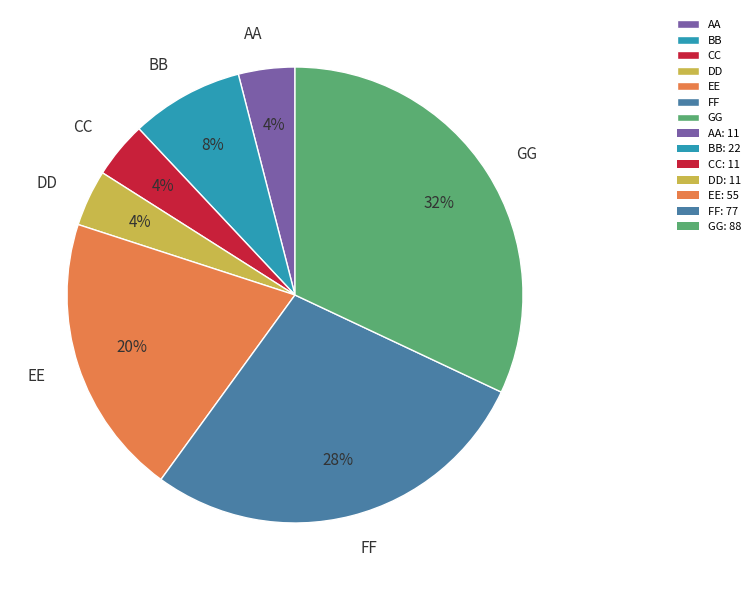

Which has a higher value, FF or BB?

FF